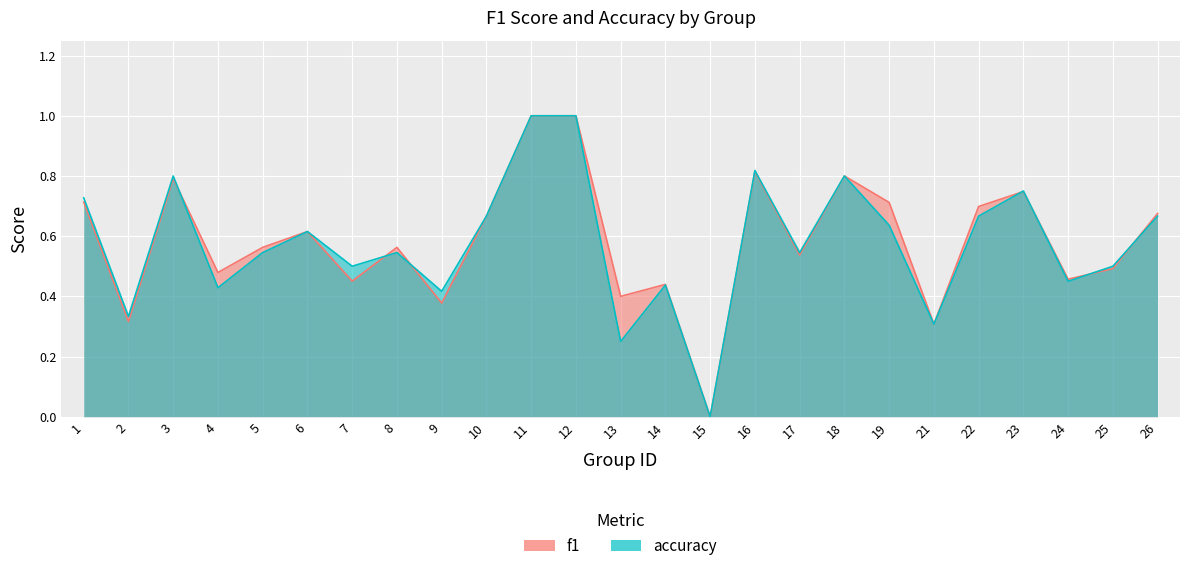

Where is the first local minimum for accuracy?

2